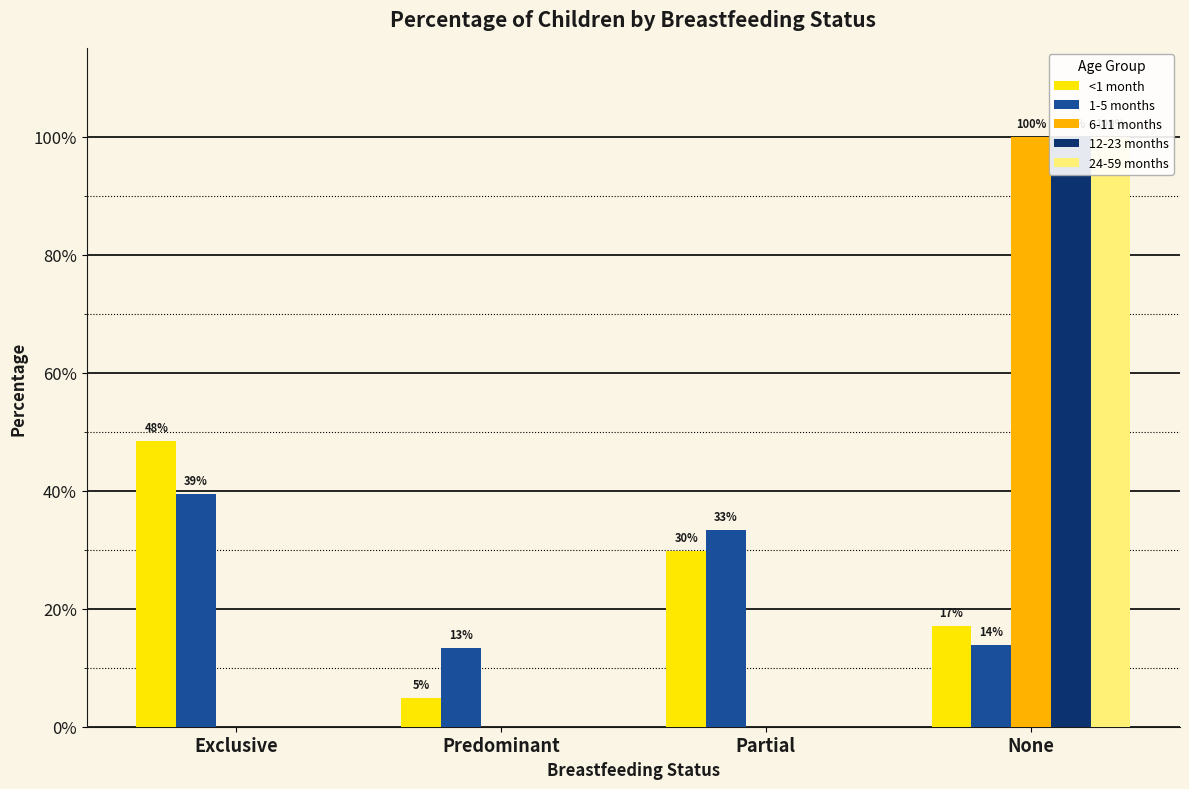

Rank the series by their maximum value, from lowest to highest.

1-5 months, <1 month, 6-11 months, 12-23 months, 24-59 months